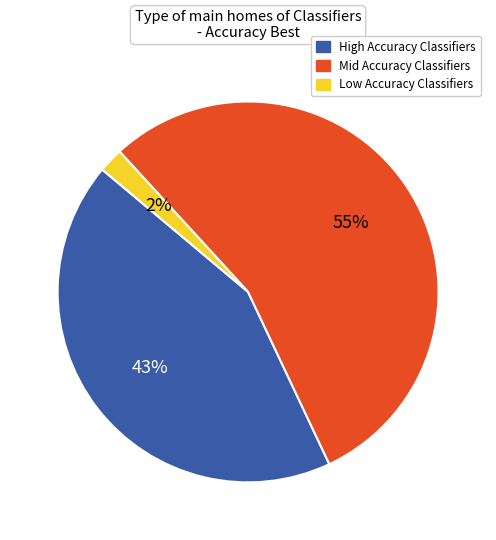

To the nearest percent, what is the combined percentage of High Accuracy Classifiers and Low Accuracy Classifiers?

45%